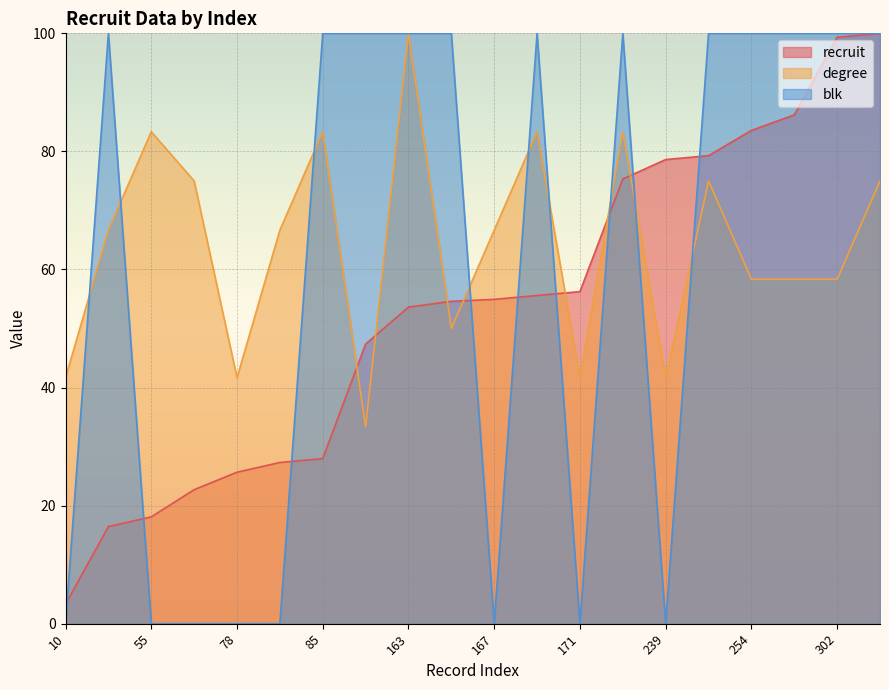

How many times do blk and degree cross each other?

9